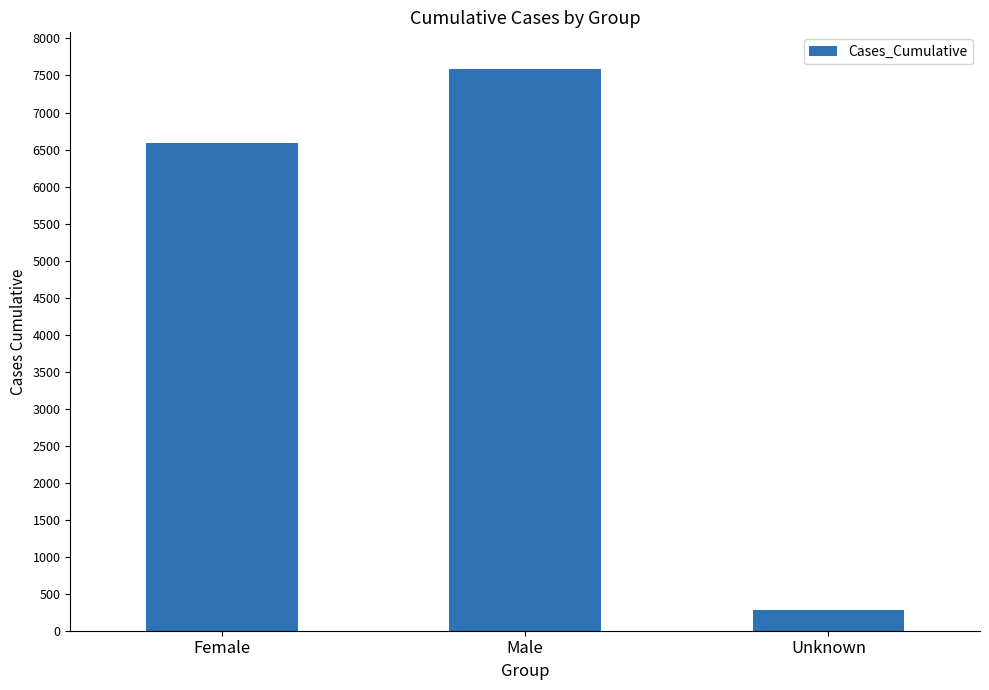

The chart shows a value of 7583 at Male. True or false?

True